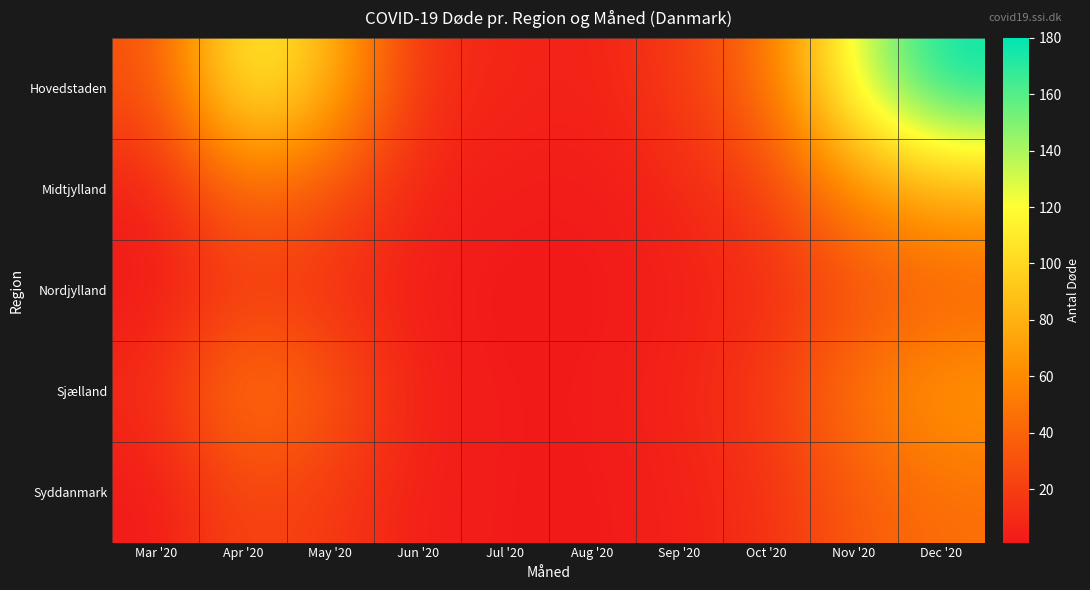

At how many categories does at least one series exceed 179?

1